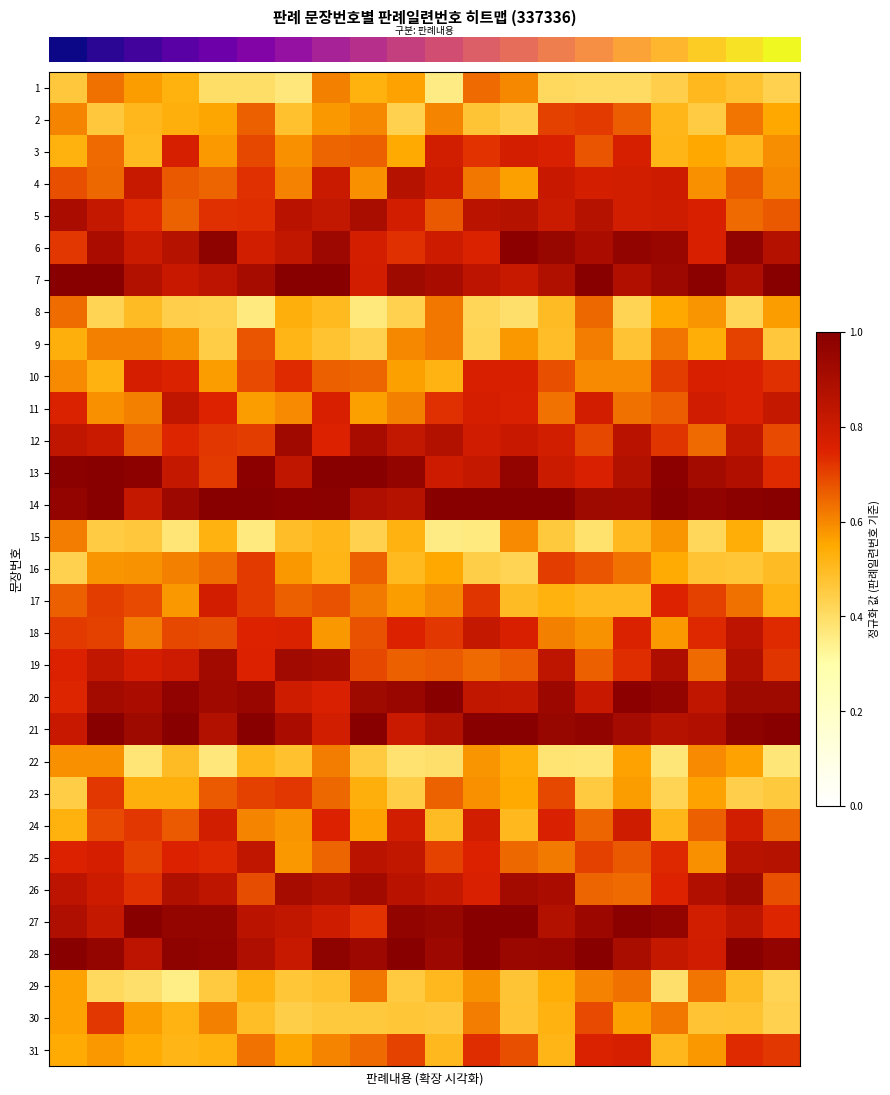

Reading left to right, list all the values displayed in this chart.

row_0: 0.5	0.6	0.6	0.5	0.4	0.4	0.4	0.6	0.5	0.6	0.4	0.6	0.6	0.4	0.4	0.4	0.4	0.5	0.5	0.4
row_1: 0.6	0.5	0.5	0.5	0.6	0.7	0.5	0.6	0.6	0.4	0.6	0.5	0.4	0.7	0.7	0.7	0.5	0.5	0.6	0.6
row_2: 0.5	0.6	0.5	0.8	0.6	0.7	0.6	0.6	0.7	0.5	0.8	0.7	0.8	0.8	0.7	0.8	0.5	0.6	0.5	0.6
row_3: 0.7	0.6	0.8	0.7	0.6	0.7	0.6	0.8	0.6	0.9	0.8	0.6	0.6	0.8	0.8	0.8	0.8	0.6	0.7	0.6
row_4: 0.9	0.8	0.7	0.7	0.7	0.7	0.9	0.8	0.9	0.8	0.7	0.8	0.9	0.8	0.9	0.8	0.8	0.8	0.6	0.7
row_5: 0.7	0.9	0.8	0.9	1.0	0.8	0.8	0.9	0.8	0.7	0.8	0.8	1.0	0.9	0.9	1.0	0.9	0.8	1.0	0.9
row_6: 1.0	1.0	0.9	0.8	0.8	0.9	1.0	1.0	0.8	0.9	0.9	0.8	0.8	0.9	1.0	0.9	0.9	1.0	0.9	1.0
row_7: 0.6	0.4	0.5	0.4	0.4	0.4	0.5	0.5	0.4	0.4	0.6	0.4	0.4	0.5	0.6	0.4	0.6	0.6	0.4	0.6
row_8: 0.5	0.6	0.6	0.6	0.4	0.7	0.5	0.5	0.4	0.6	0.6	0.4	0.6	0.5	0.6	0.5	0.6	0.5	0.7	0.5
row_9: 0.6	0.5	0.8	0.8	0.6	0.7	0.7	0.7	0.7	0.6	0.5	0.8	0.8	0.7	0.6	0.6	0.7	0.8	0.8	0.7
row_10: 0.8	0.6	0.6	0.8	0.7	0.6	0.6	0.8	0.6	0.6	0.7	0.8	0.8	0.6	0.8	0.6	0.7	0.8	0.8	0.8
row_11: 0.8	0.8	0.7	0.7	0.7	0.7	0.9	0.8	0.9	0.8	0.9	0.8	0.8	0.8	0.7	0.9	0.7	0.6	0.8	0.7
row_12: 1.0	1.0	1.0	0.8	0.7	1.0	0.8	1.0	1.0	1.0	0.8	0.8	1.0	0.8	0.8	0.9	1.0	0.9	0.9	0.7
row_13: 1.0	1.0	0.8	0.9	1.0	1.0	1.0	1.0	0.9	0.9	1.0	1.0	1.0	1.0	0.9	0.9	1.0	1.0	1.0	1.0
row_14: 0.6	0.5	0.5	0.4	0.5	0.4	0.5	0.5	0.4	0.5	0.4	0.4	0.6	0.5	0.4	0.5	0.6	0.4	0.5	0.4
row_15: 0.4	0.6	0.6	0.6	0.6	0.7	0.6	0.5	0.7	0.5	0.6	0.4	0.4	0.7	0.7	0.6	0.5	0.5	0.5	0.5
row_16: 0.7	0.7	0.7	0.6	0.8	0.7	0.7	0.7	0.6	0.6	0.6	0.7	0.5	0.5	0.5	0.5	0.7	0.7	0.6	0.5
row_17: 0.7	0.7	0.6	0.7	0.7	0.7	0.8	0.6	0.7	0.8	0.7	0.8	0.8	0.6	0.6	0.8	0.6	0.7	0.8	0.7
row_18: 0.8	0.8	0.8	0.8	0.9	0.8	0.9	0.9	0.7	0.7	0.7	0.6	0.7	0.8	0.7	0.7	0.9	0.6	0.9	0.7
row_19: 0.7	0.9	0.9	1.0	0.9	0.9	0.8	0.8	0.9	0.9	1.0	0.8	0.8	0.9	0.8	1.0	1.0	0.8	0.9	0.9
row_20: 0.8	1.0	0.9	1.0	0.9	1.0	0.9	0.8	1.0	0.8	0.9	1.0	1.0	1.0	1.0	0.9	0.9	0.9	1.0	1.0
row_21: 0.6	0.6	0.4	0.5	0.4	0.5	0.5	0.6	0.5	0.4	0.4	0.6	0.5	0.4	0.4	0.6	0.4	0.6	0.6	0.4
row_22: 0.4	0.7	0.5	0.5	0.7	0.7	0.7	0.6	0.5	0.4	0.7	0.6	0.5	0.7	0.5	0.6	0.4	0.6	0.4	0.5
row_23: 0.5	0.7	0.7	0.7	0.8	0.6	0.6	0.8	0.6	0.8	0.5	0.8	0.5	0.8	0.7	0.8	0.5	0.7	0.8	0.6
row_24: 0.8	0.8	0.7	0.8	0.7	0.8	0.6	0.6	0.8	0.8	0.7	0.8	0.6	0.6	0.7	0.7	0.7	0.6	0.9	0.9
row_25: 0.8	0.8	0.7	0.9	0.8	0.7	0.9	0.9	0.9	0.9	0.8	0.8	0.9	0.9	0.6	0.6	0.7	0.9	0.9	0.7
row_26: 0.9	0.8	1.0	1.0	1.0	0.8	0.8	0.8	0.7	1.0	1.0	1.0	1.0	0.9	0.9	1.0	1.0	0.8	0.8	0.7
row_27: 1.0	1.0	0.8	1.0	1.0	0.9	0.8	1.0	0.9	1.0	0.9	1.0	0.9	0.9	1.0	0.9	0.8	0.8	1.0	1.0
row_28: 0.6	0.4	0.4	0.4	0.5	0.5	0.5	0.5	0.6	0.5	0.5	0.6	0.5	0.5	0.6	0.6	0.4	0.6	0.5	0.4
row_29: 0.6	0.7	0.6	0.5	0.6	0.5	0.4	0.5	0.5	0.5	0.5	0.6	0.5	0.5	0.7	0.6	0.6	0.5	0.5	0.4
row_30: 0.5	0.6	0.5	0.5	0.5	0.6	0.6	0.6	0.6	0.7	0.5	0.7	0.7	0.5	0.8	0.8	0.5	0.6	0.7	0.7